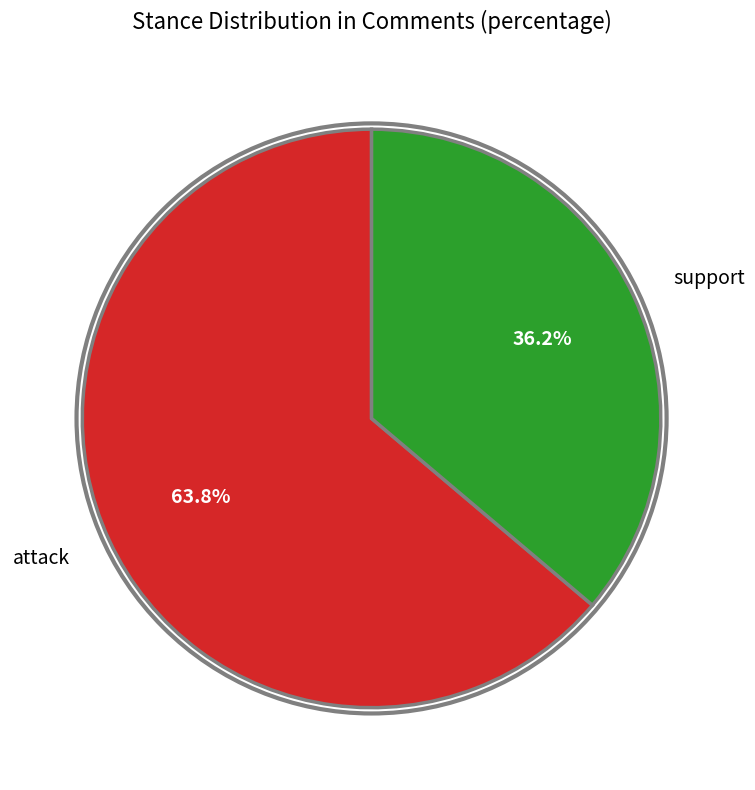

Which category has the smallest portion of the pie?

support